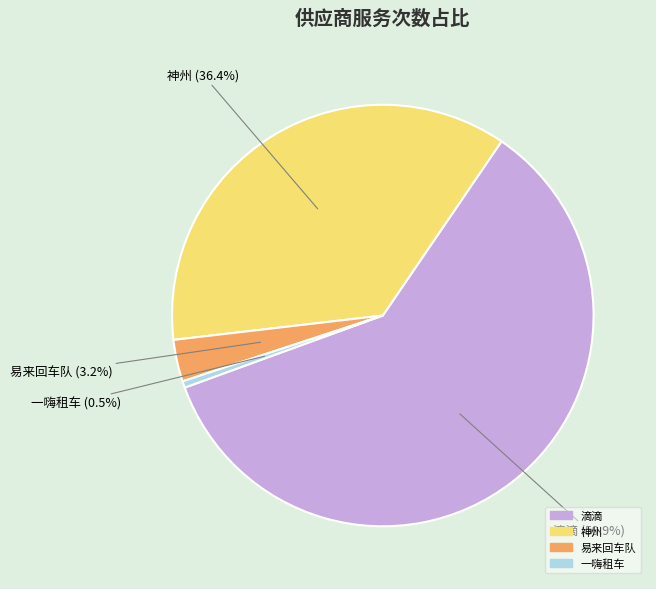

Is the sum of 易来回车队 and 神州 greater than half?

No